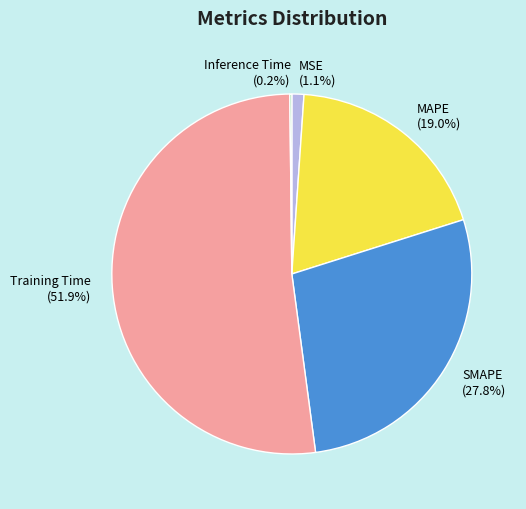

To the nearest percent, what is the combined percentage of MSE and SMAPE?

29%